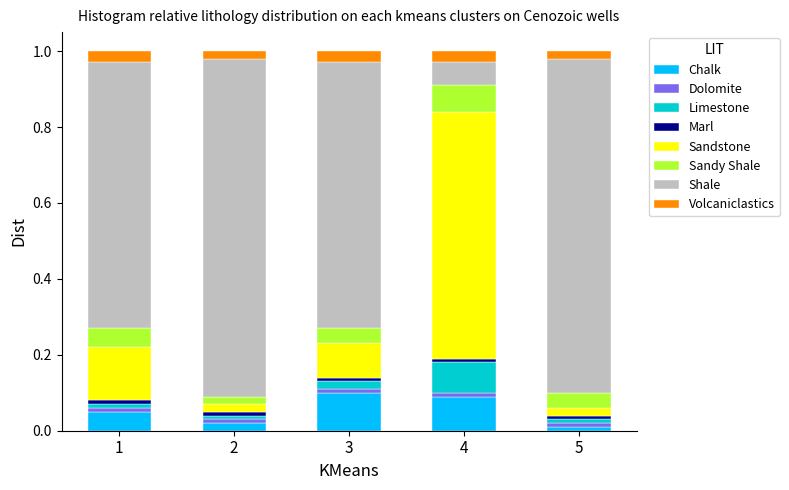

Count the number of categories in the chart.

5